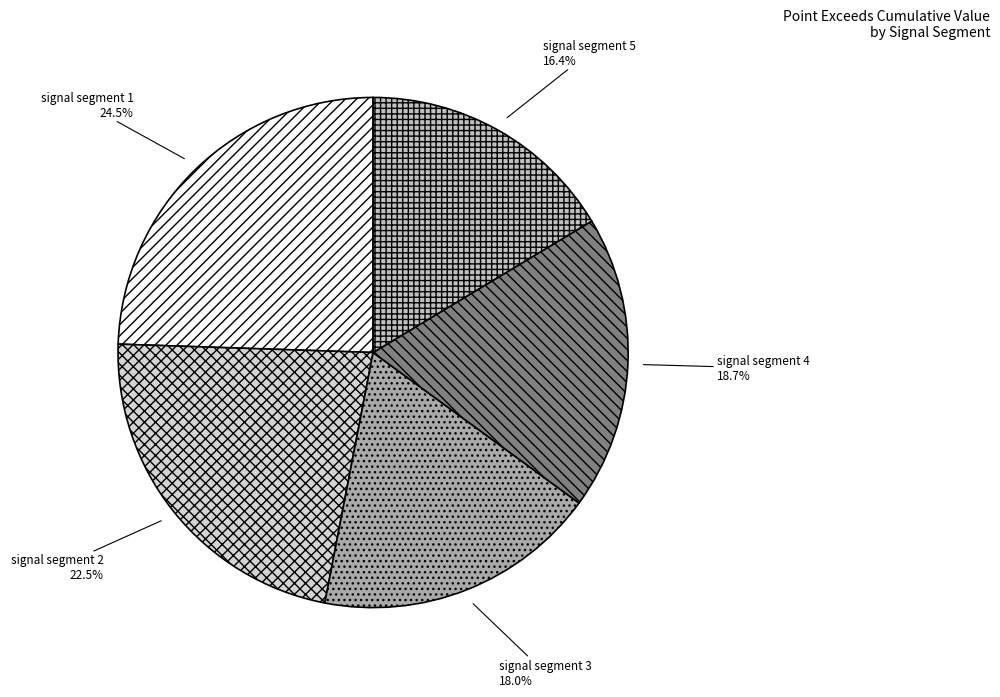

To the nearest percent, what is the average slice percentage?

20%